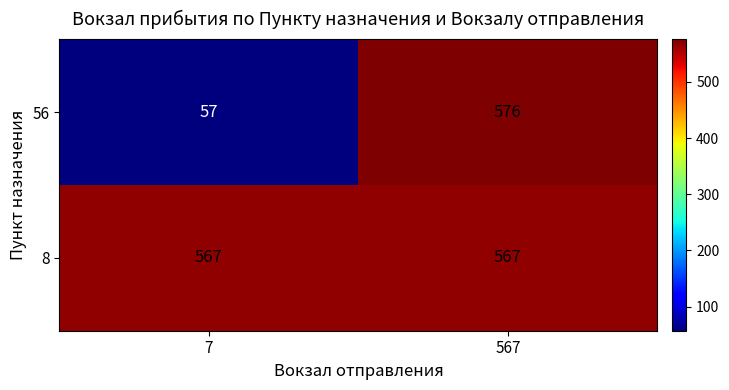

At 7, list the series in order from largest to smallest.

8, 56